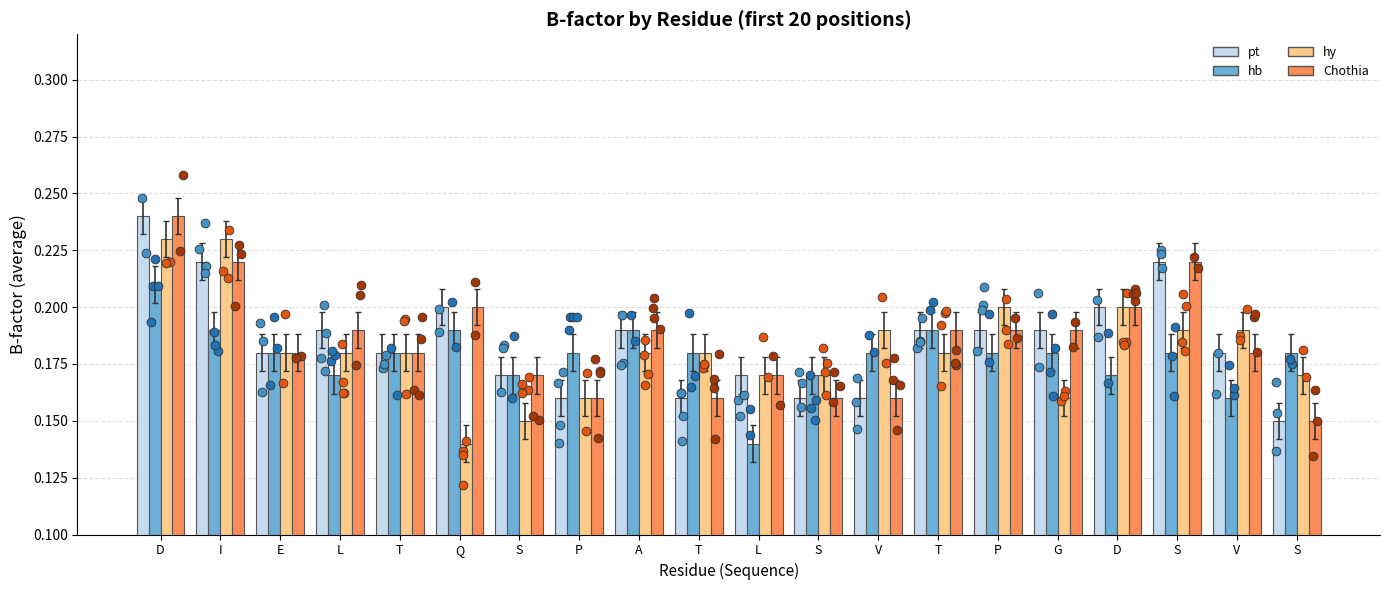

Is the value of hb at T greater than the value of pt at V?

Yes